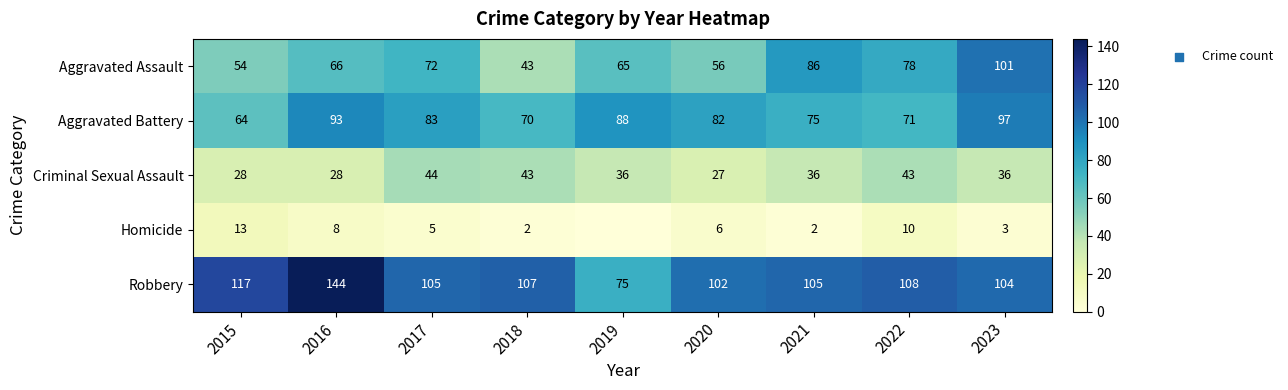

Is the value of Criminal Sexual Assault at 2022 greater than the value of Homicide at 2018?

Yes